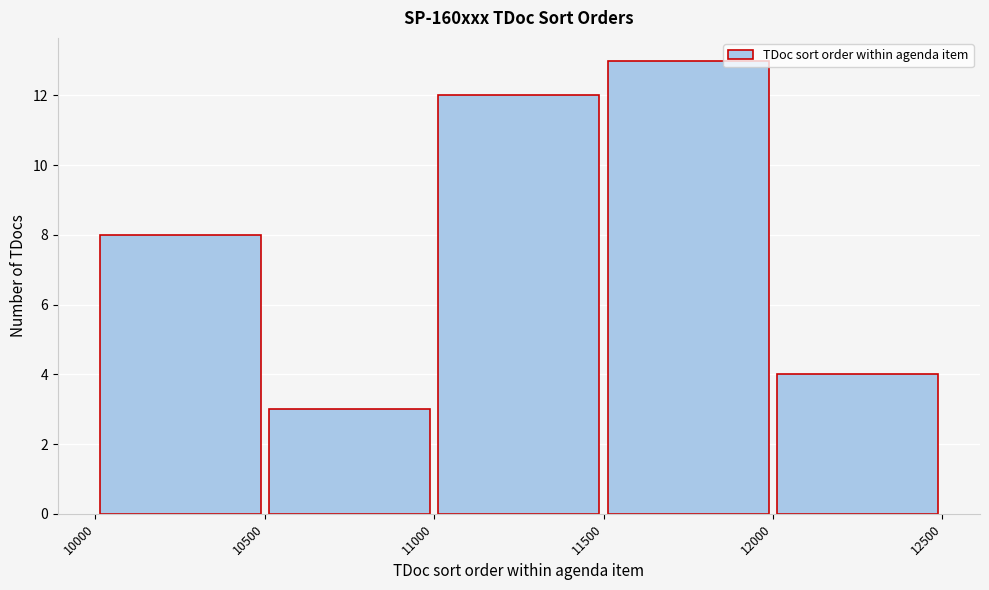

Reading left to right, transcribe this chart: for each bar, give the range it covers on the x-axis and its height. The values are not printed on the chart, so give them approximately, as read against the axis.

10000 to 10500: 8
10500 to 11000: 3
11000 to 11500: 12
11500 to 12000: 13
12000 to 12500: 4